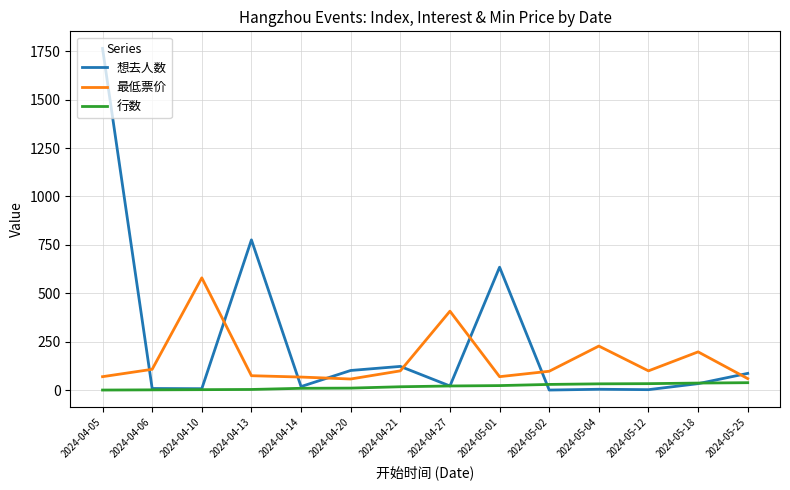

Between 2024-04-14 and 2024-04-27, which series saw the biggest shift?

最低票价